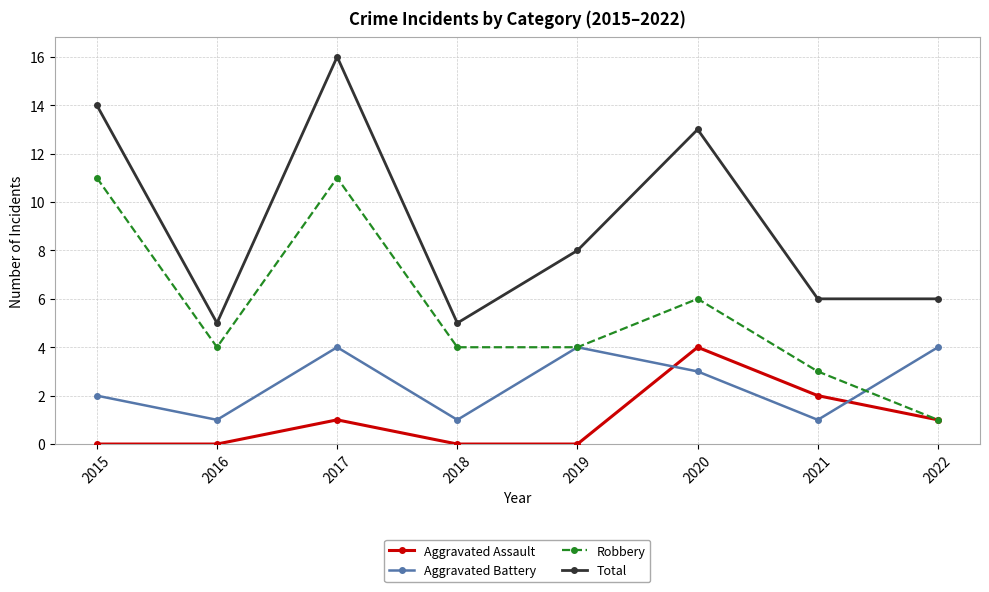

Which series has the largest total across all categories?

Total